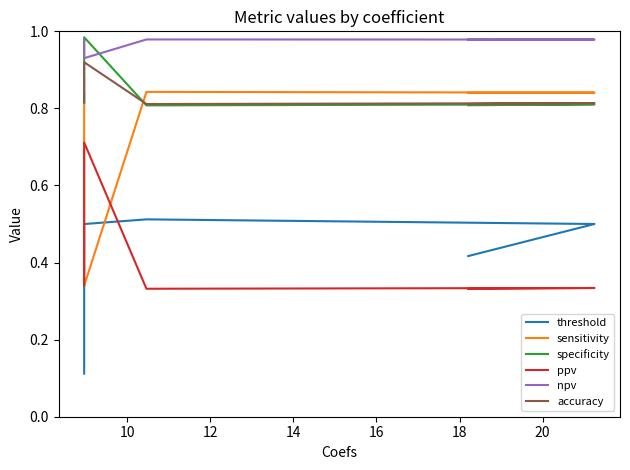

How many data points does each series have?

5